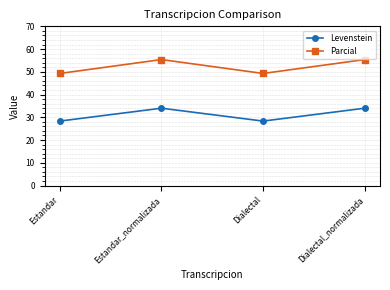

Where does the Parcial series first go above 55?

Estandar_normalizada